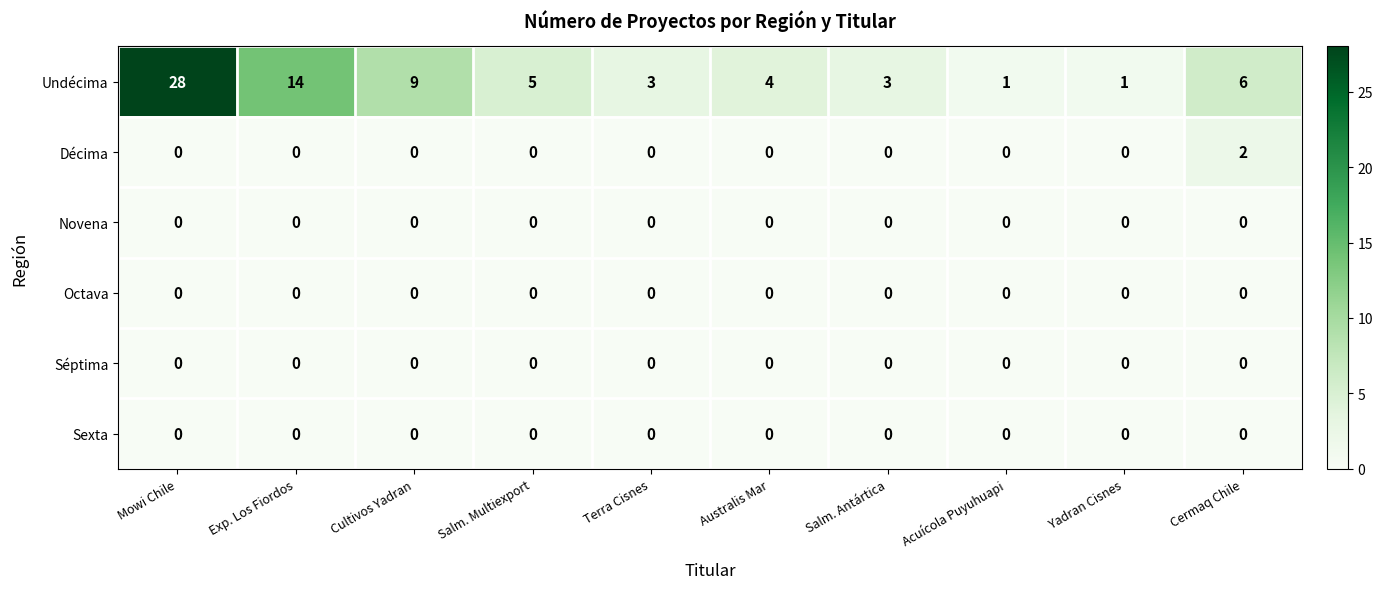

Which category has the highest value across all series?

Mowi Chile